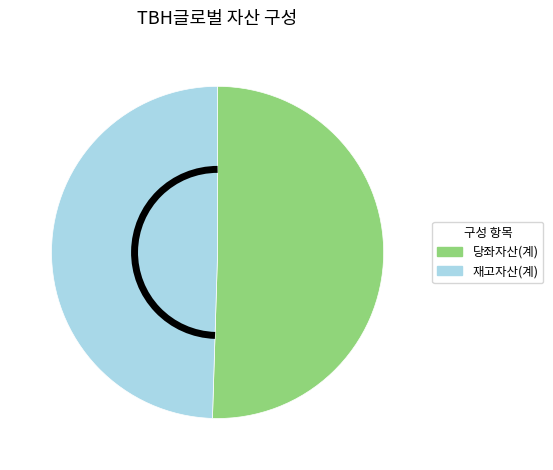

Which has a higher value, 재고자산(계) or 당좌자산(계)?

당좌자산(계)